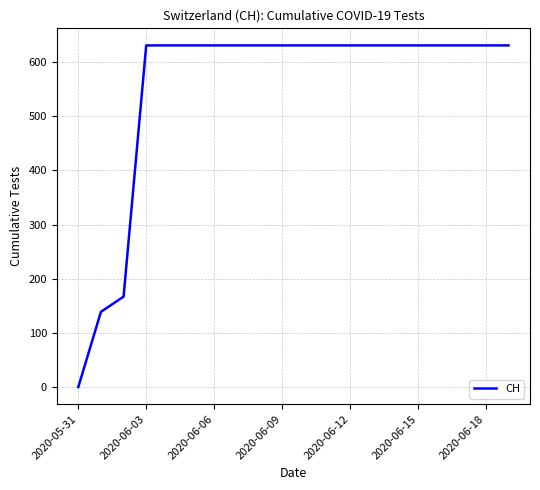

What is the maximum value shown in the chart?

631